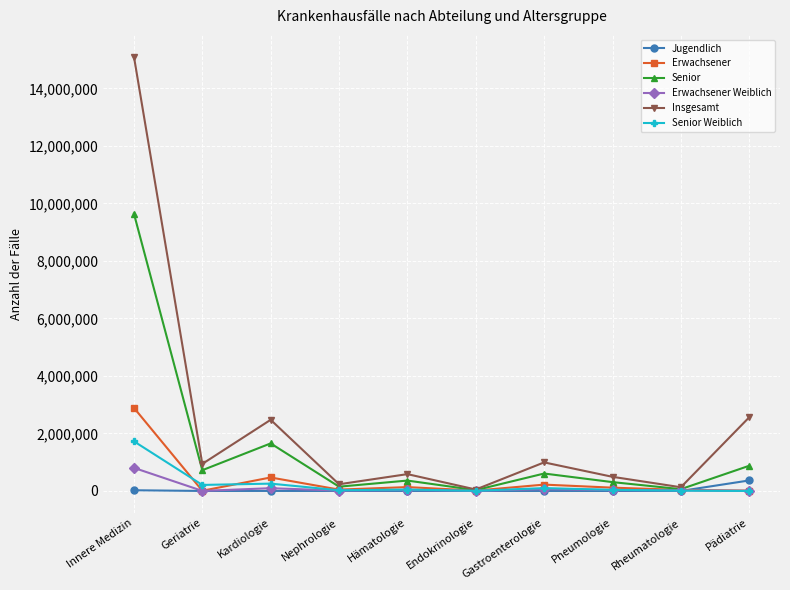

What is the label of the 8th point from the right?

Kardiologie